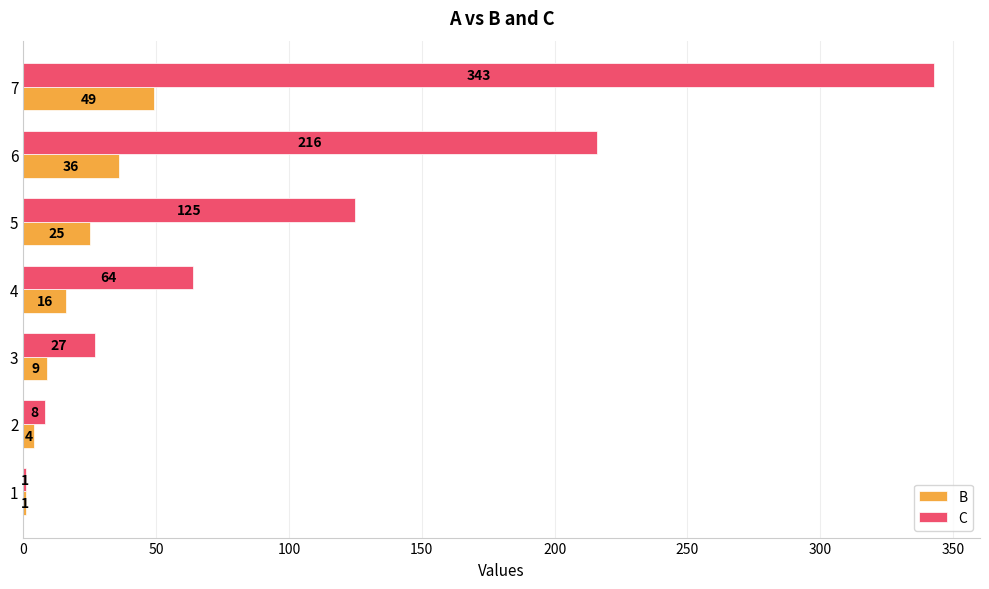

What is the highest value of the C series?

343